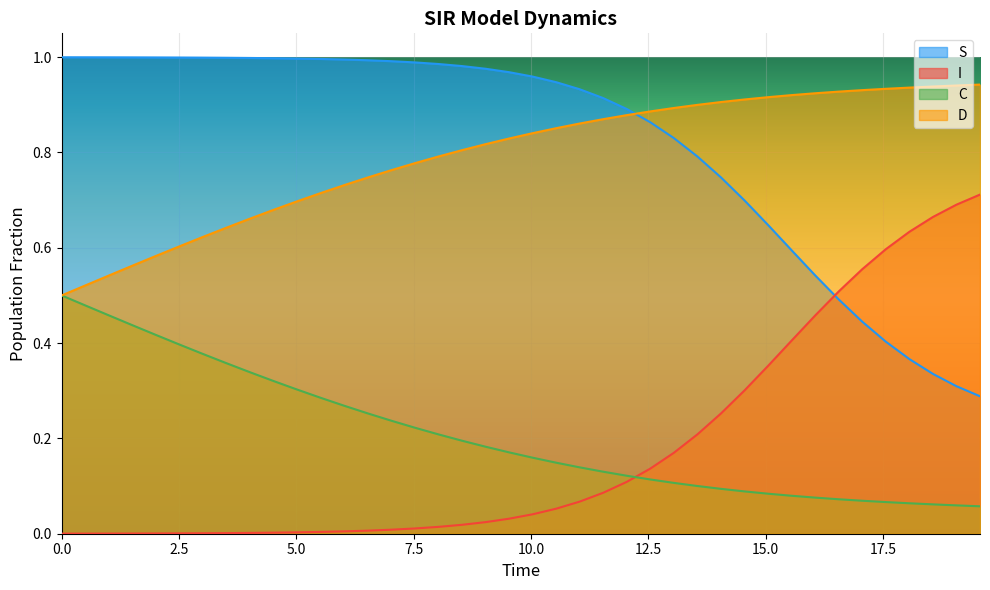

Rank the series by their maximum value, from highest to lowest.

S, D, I, C